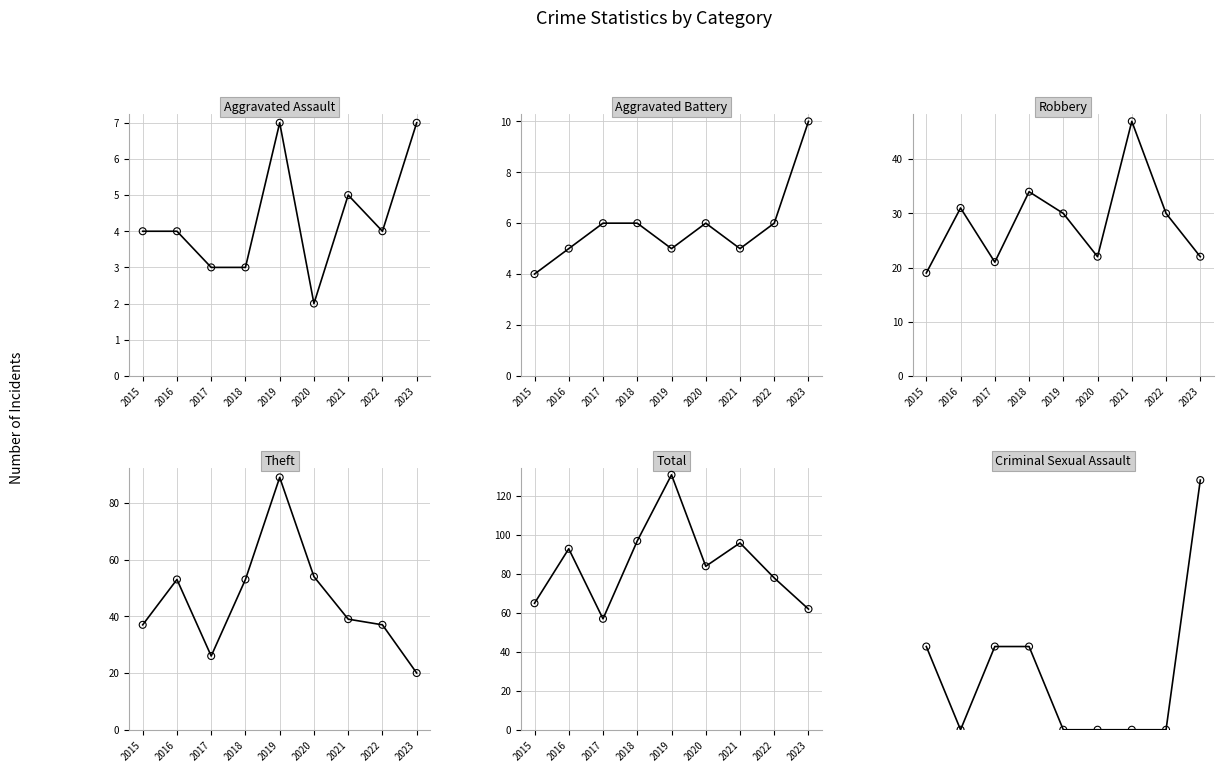

Is the value of Total at 2022 greater than the value of Criminal Sexual Assault at 2021?

Yes